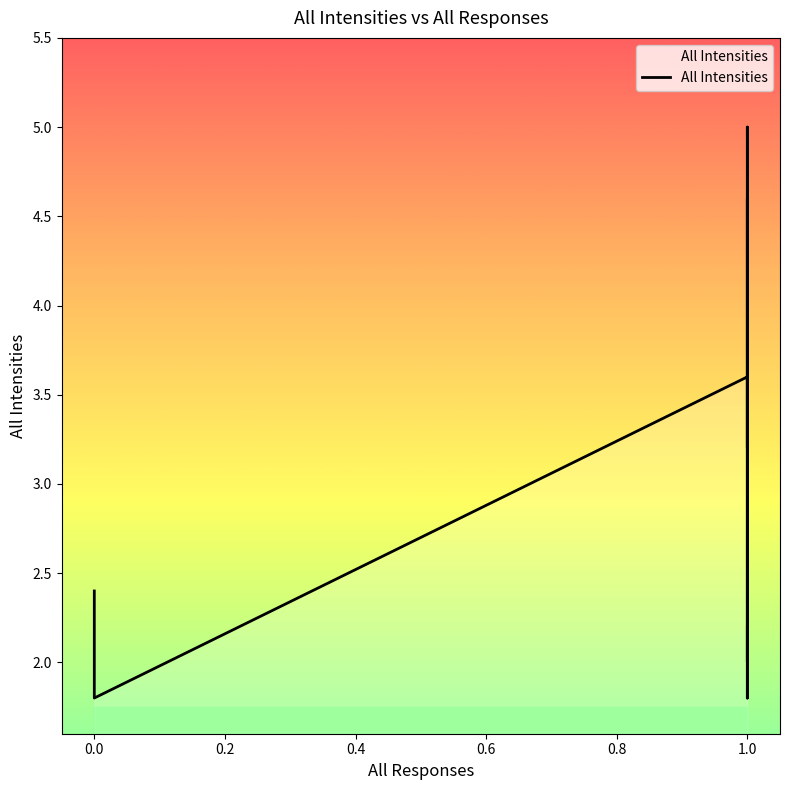

What is the difference between the second highest and minimum values?

2.8